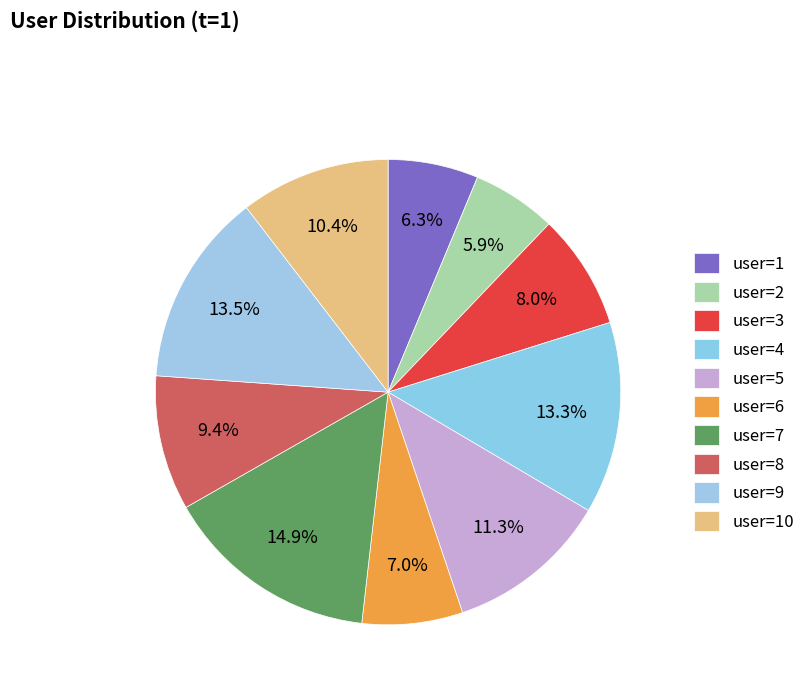

Is it true that user=4 is 7% of the pie?

False